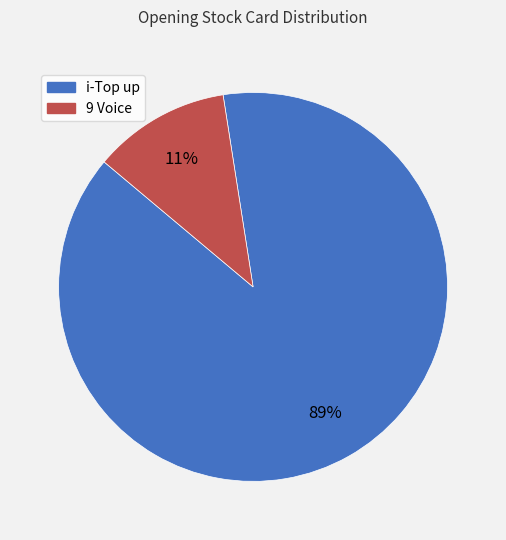

The 9 Voice slice represents 1% of the pie. True or false?

False